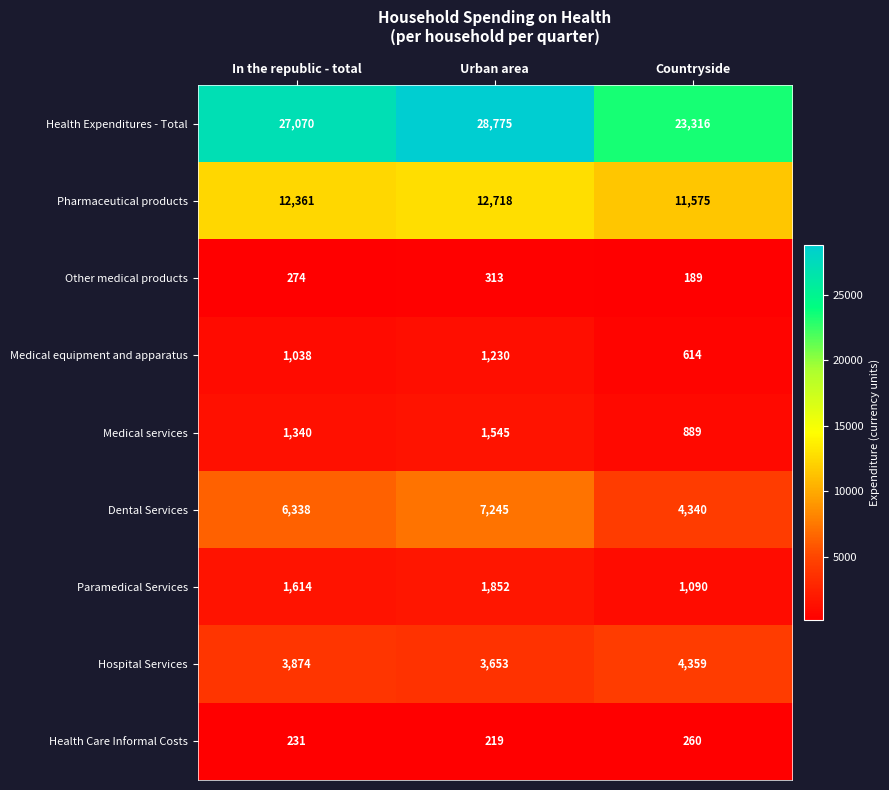

What is the approximate value of Medical equipment and apparatus at In the republic - total, to the nearest 100?

1000